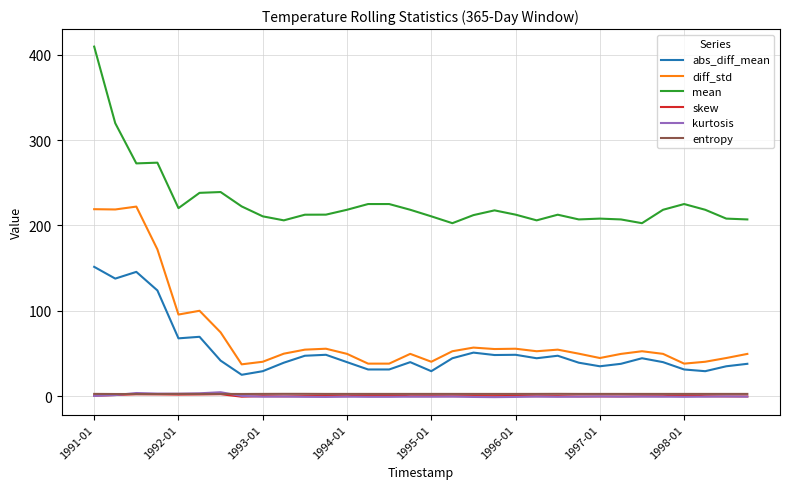

What is the highest value of the diff_std series?

222.1